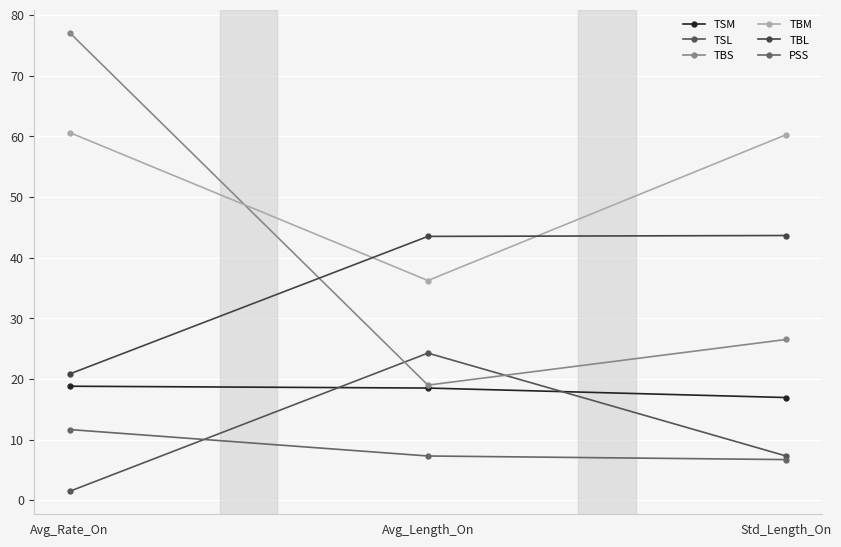

The TSL series shows 24.2 at Avg_Length_On. True or false?

True